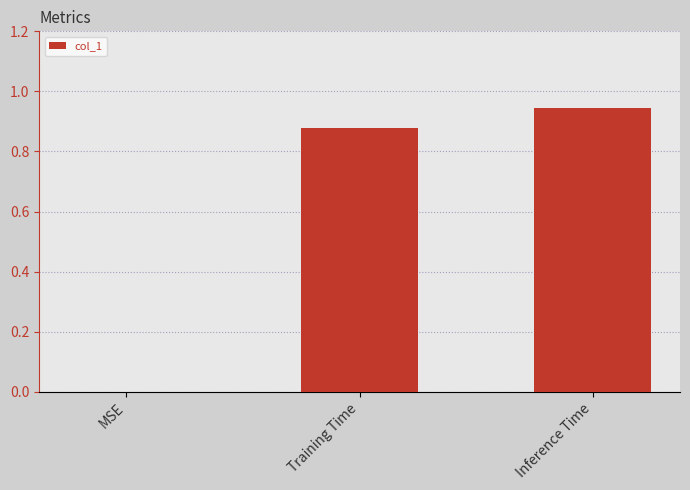

Which has a higher value, MSE or Training Time?

Training Time